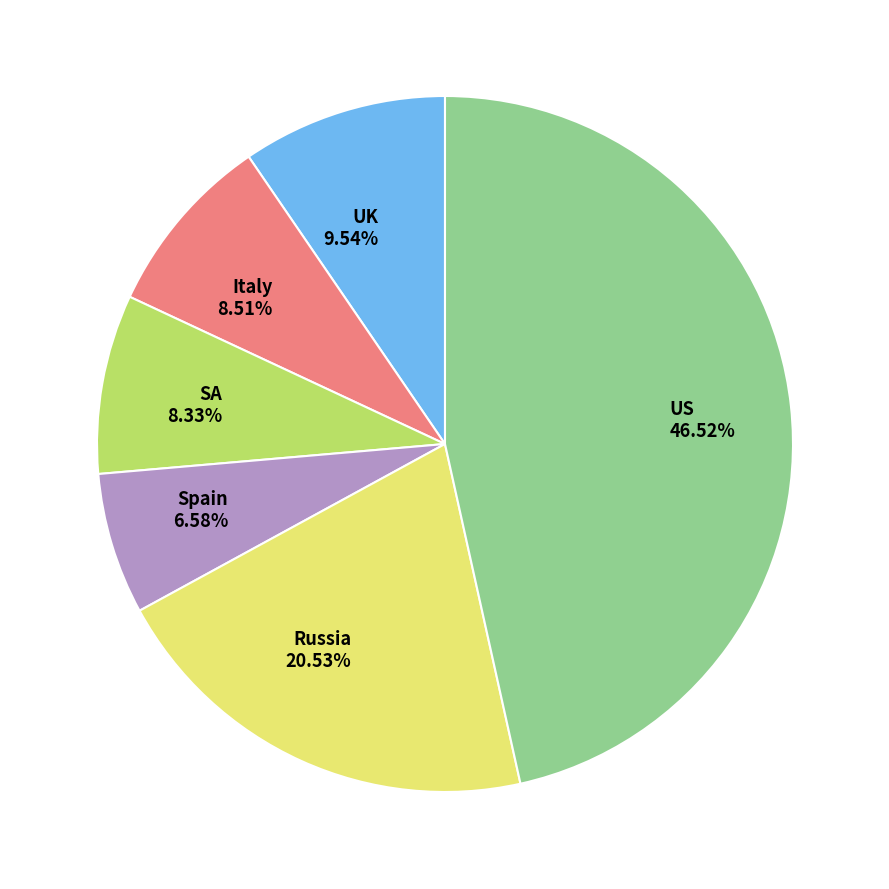

To the nearest percent, what portion does SA represent?

8%